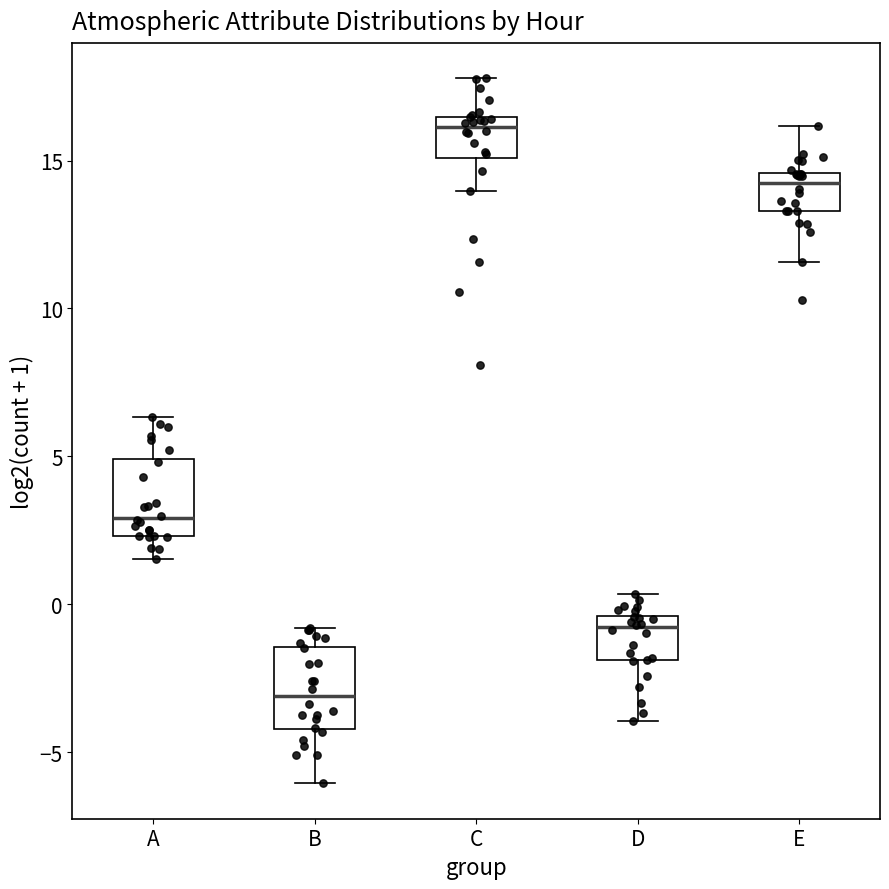

Where is the upper edge of the box for D on the y-axis? The values are not printed on the chart, so give them approximately, as read against the axis.

-0.5